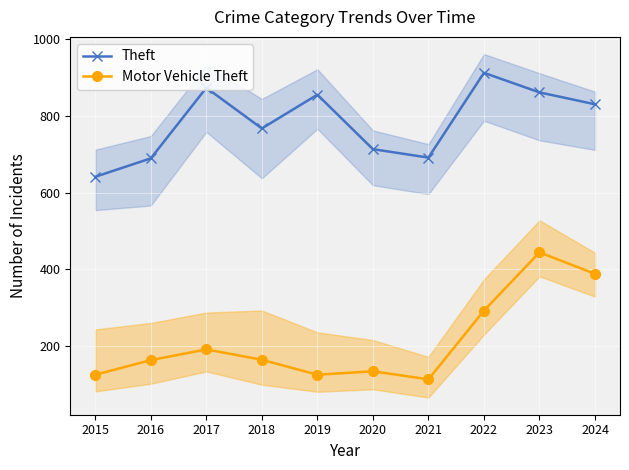

True or false: Motor Vehicle Theft and Theft intersect in this chart.

False